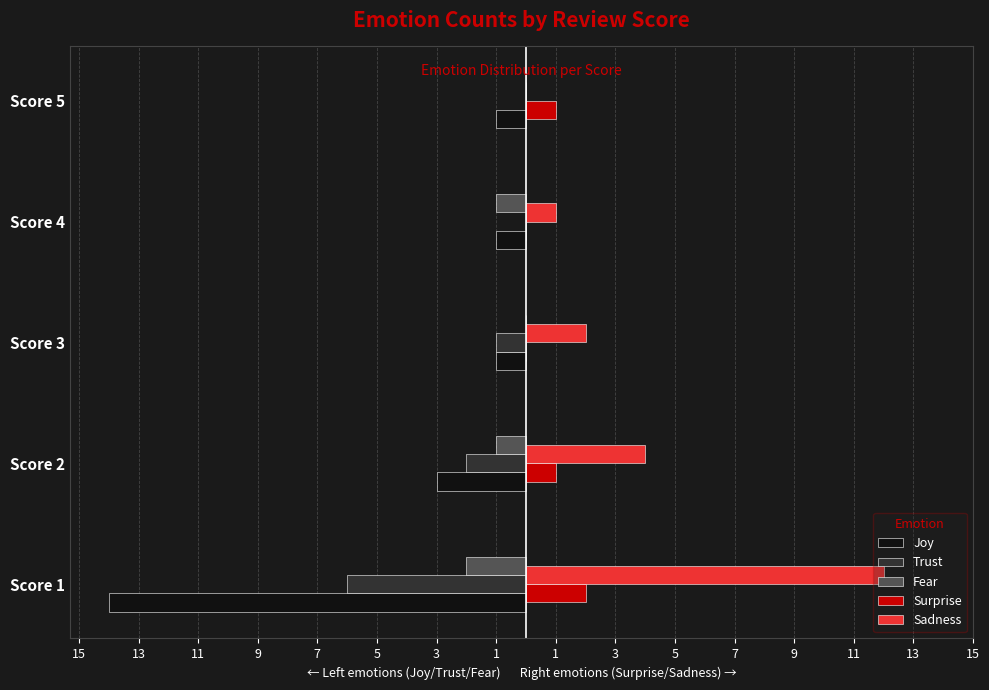

Reading left to right, what are all the values shown in this chart?

Joy: -14	-3	-1	-1	-1
Trust: -6	-2	-1	0	0
Fear: -2	-1	0	-1	0
Surprise: 2	1	0	0	1
Sadness: 12	4	2	1	0